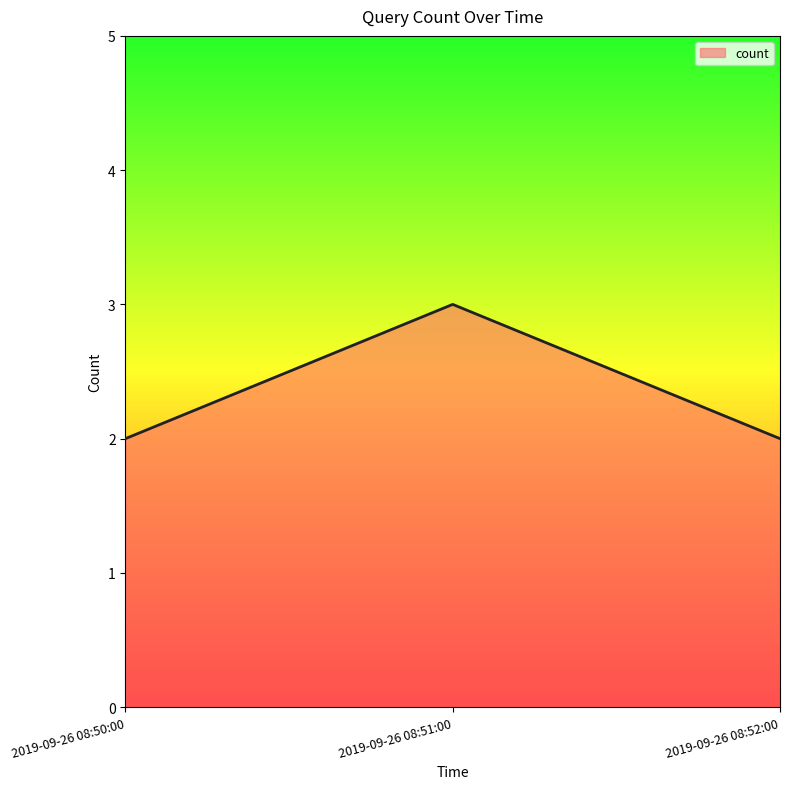

Does the chart have visible grid lines?

No